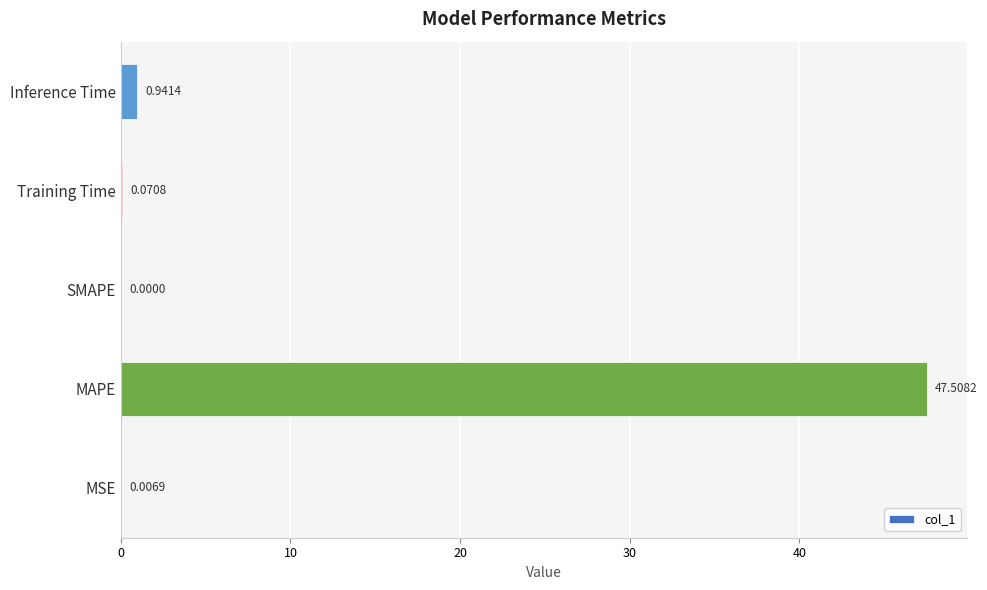

How many data points does each series have?

5